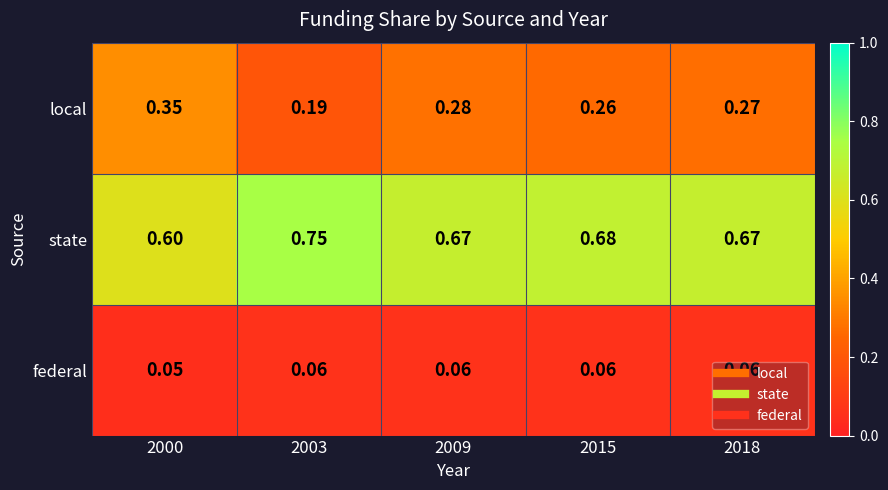

Which series has the widest spread of values?

local